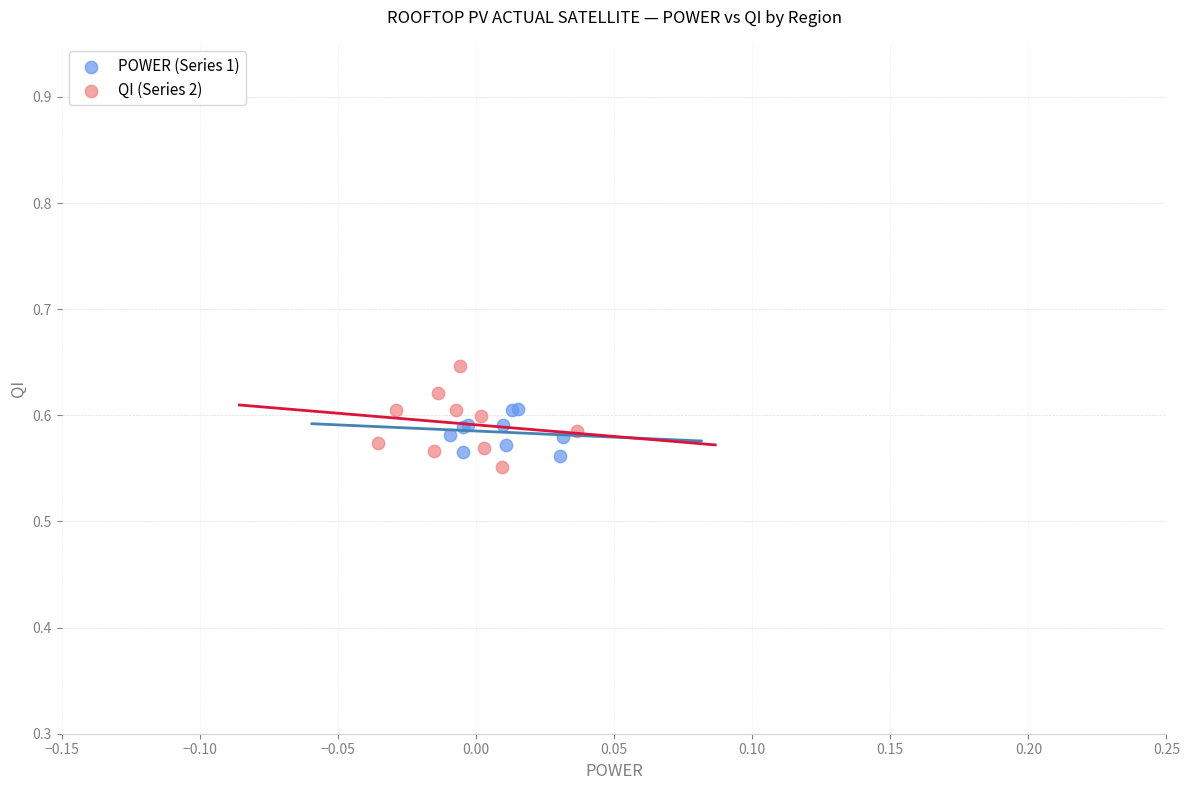

What are all the series names shown in the legend?

POWER (Series 1), QI (Series 2)